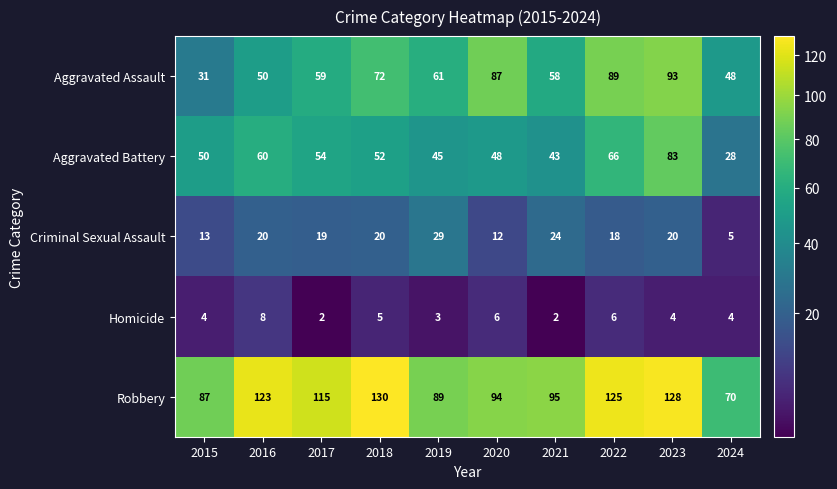

What is the sum of all Criminal Sexual Assault values?

180